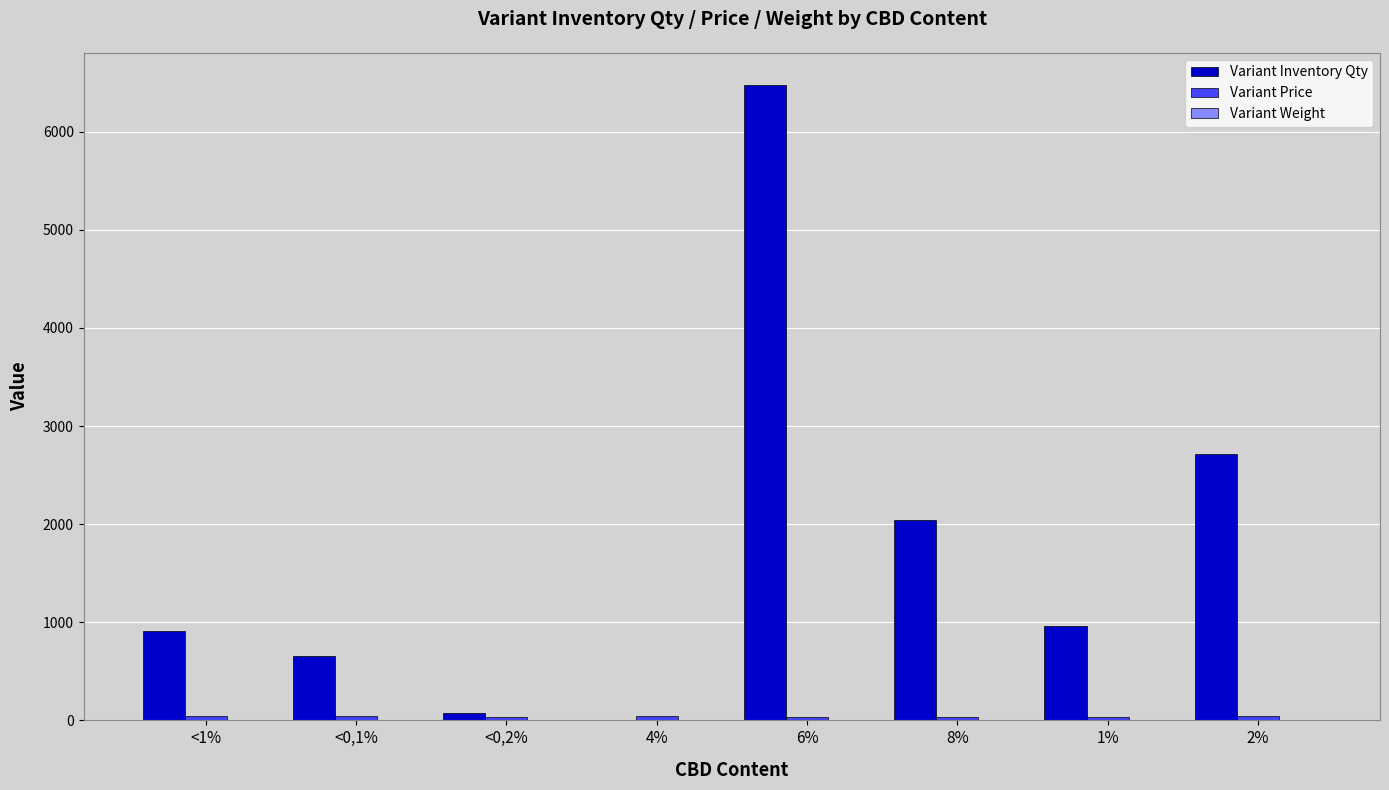

Between <0,2% and 6%, which series saw the biggest shift?

Variant Inventory Qty